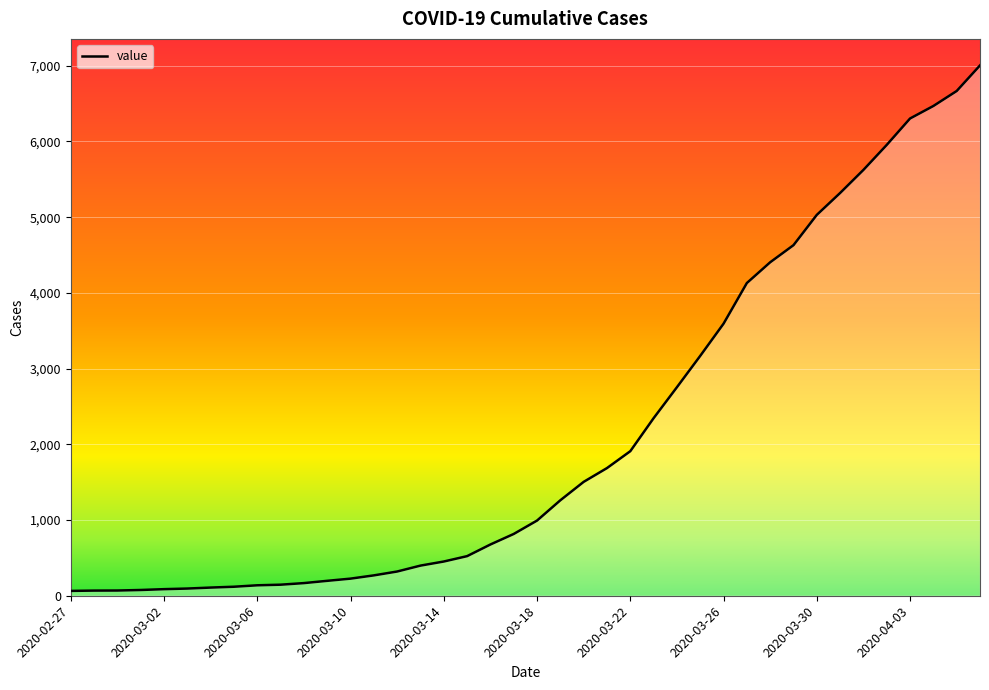

How many lines are shown in the chart?

1